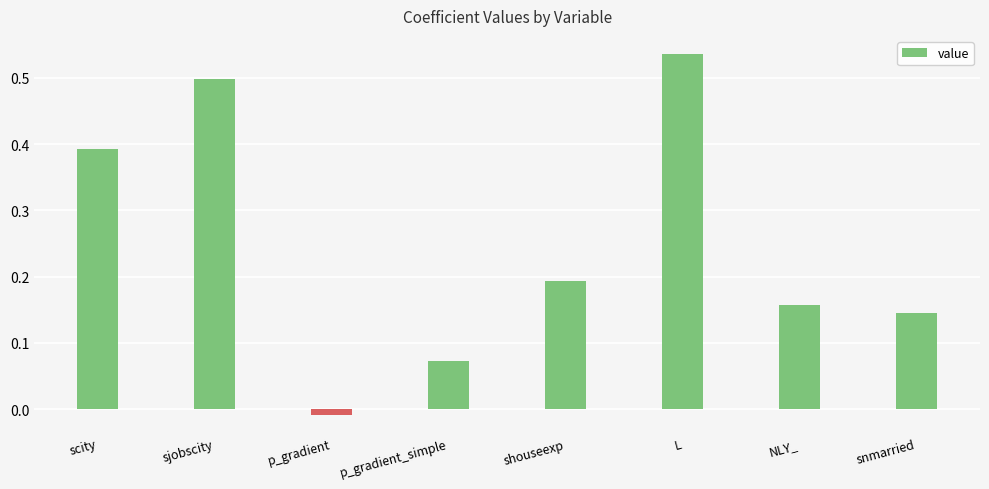

The chart shows a value of 0.5 at L. True or false?

True